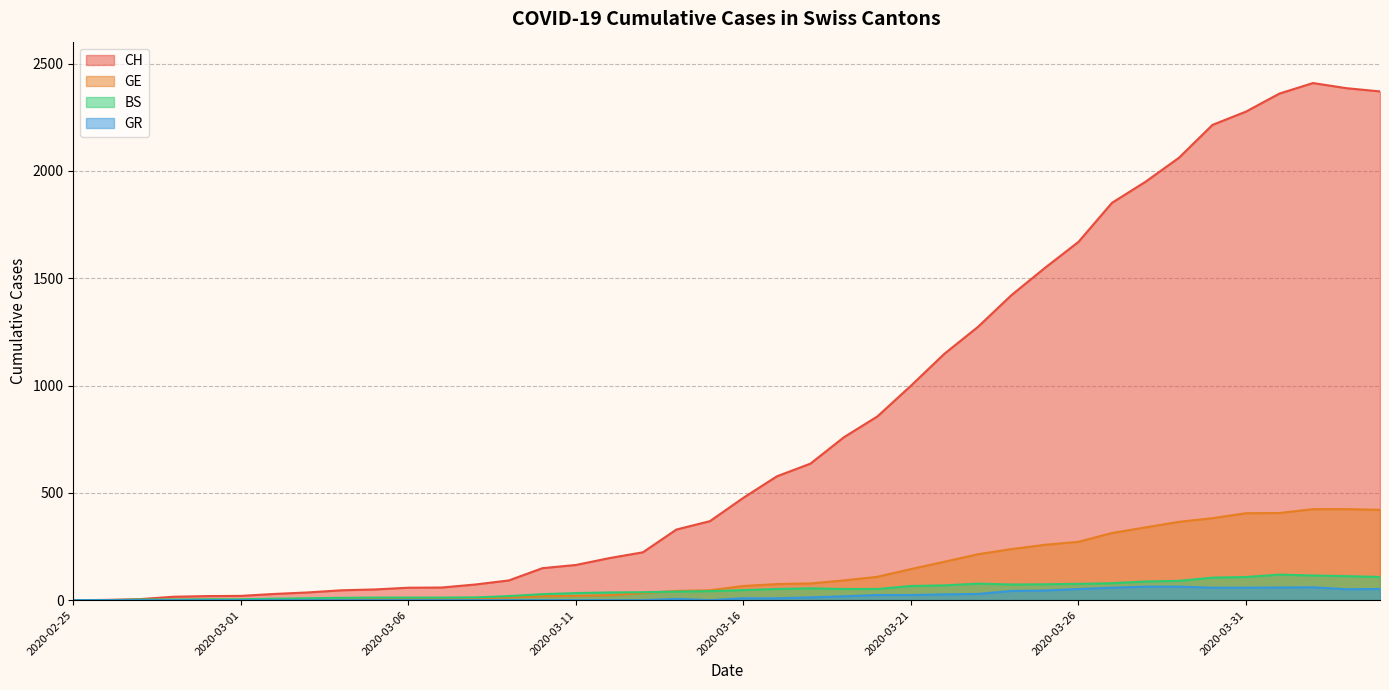

What is the label of the 29th point from the left?

2020-03-24